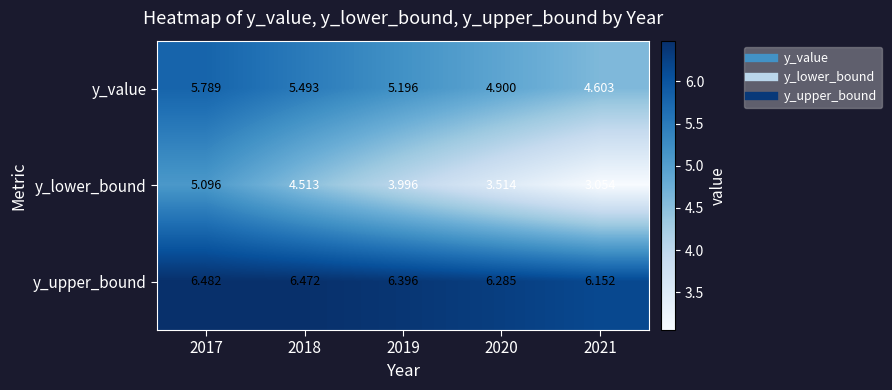

Which series has the largest range (max minus min)?

y_lower_bound